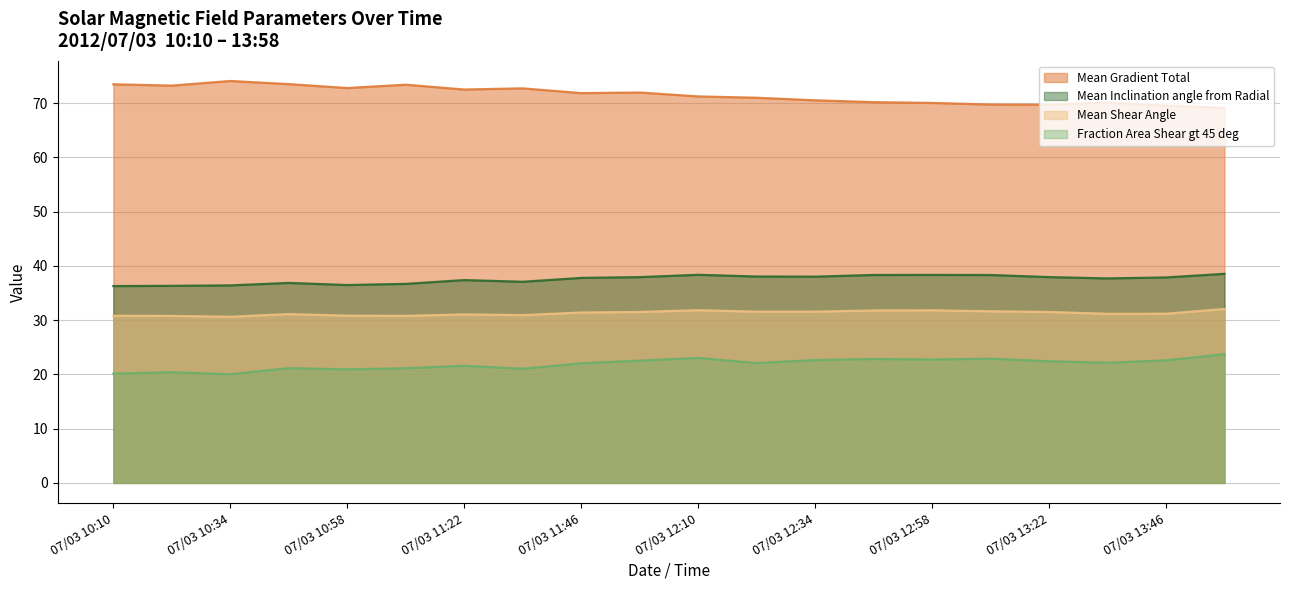

Reading right to left, extract all data points from this chart.

Mean Gradient Total: 69.1	69.5	70.1	69.7	69.7	70.0	70.2	70.5	71.0	71.2	71.9	71.8	72.7	72.5	73.4	72.8	73.5	74.1	73.2	73.5
Mean Inclination angle from Radial: 38.5	37.9	37.7	37.9	38.3	38.3	38.3	38.0	38.0	38.4	37.9	37.8	37.1	37.4	36.7	36.5	36.9	36.4	36.3	36.3
Mean Shear Angle: 32.1	31.2	31.2	31.5	31.6	31.8	31.8	31.6	31.6	31.8	31.5	31.4	30.9	31.1	30.8	30.8	31.1	30.6	30.8	30.8
Fraction Area Shear gt 45 deg: 23.7	22.6	22.1	22.4	22.9	22.7	22.8	22.6	22.1	23.0	22.5	22.0	21.0	21.6	21.1	20.9	21.2	20.0	20.4	20.1